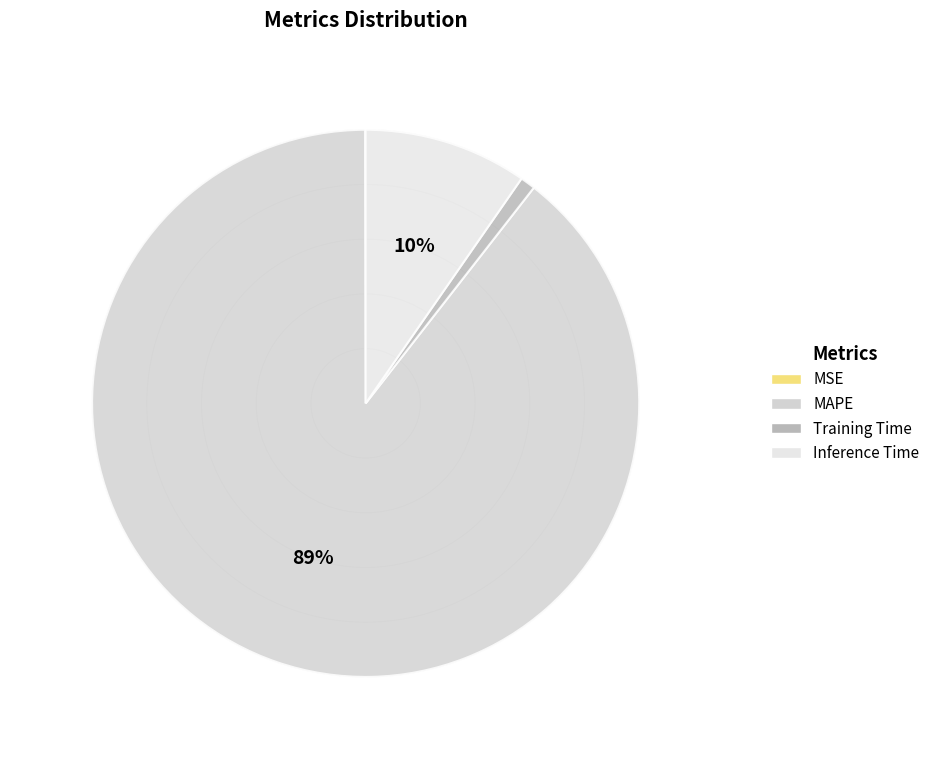

How many slices are in this pie chart?

4